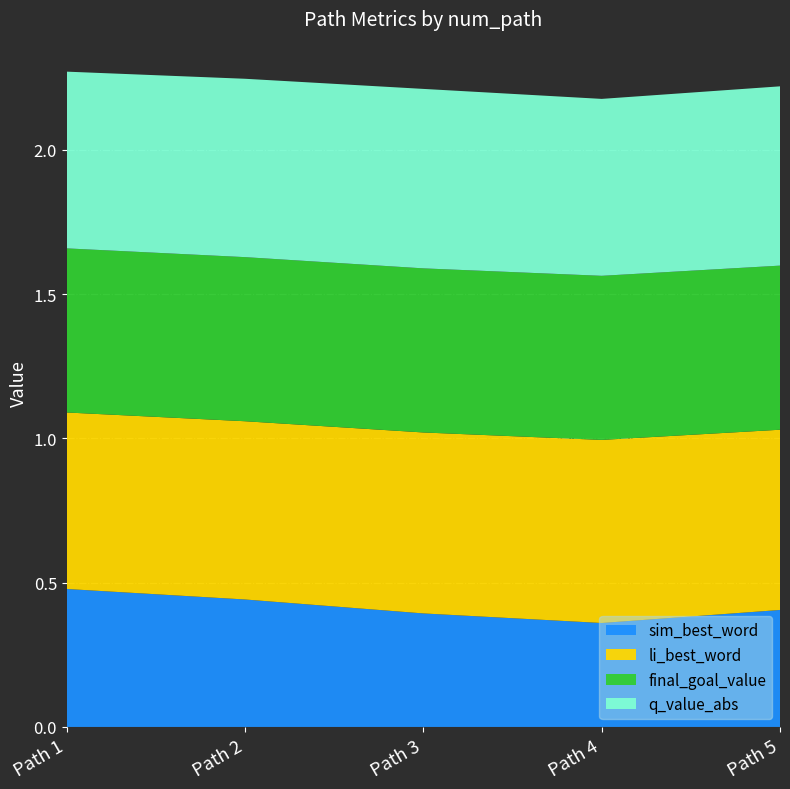

Reading left to right, transcribe all the data shown in this chart.

sim_best_word: 0.5	0.4	0.4	0.4	0.4
li_best_word: 0.6	0.6	0.6	0.6	0.6
final_goal_value: 0.6	0.6	0.6	0.6	0.6
q_value_abs: 0.6	0.6	0.6	0.6	0.6